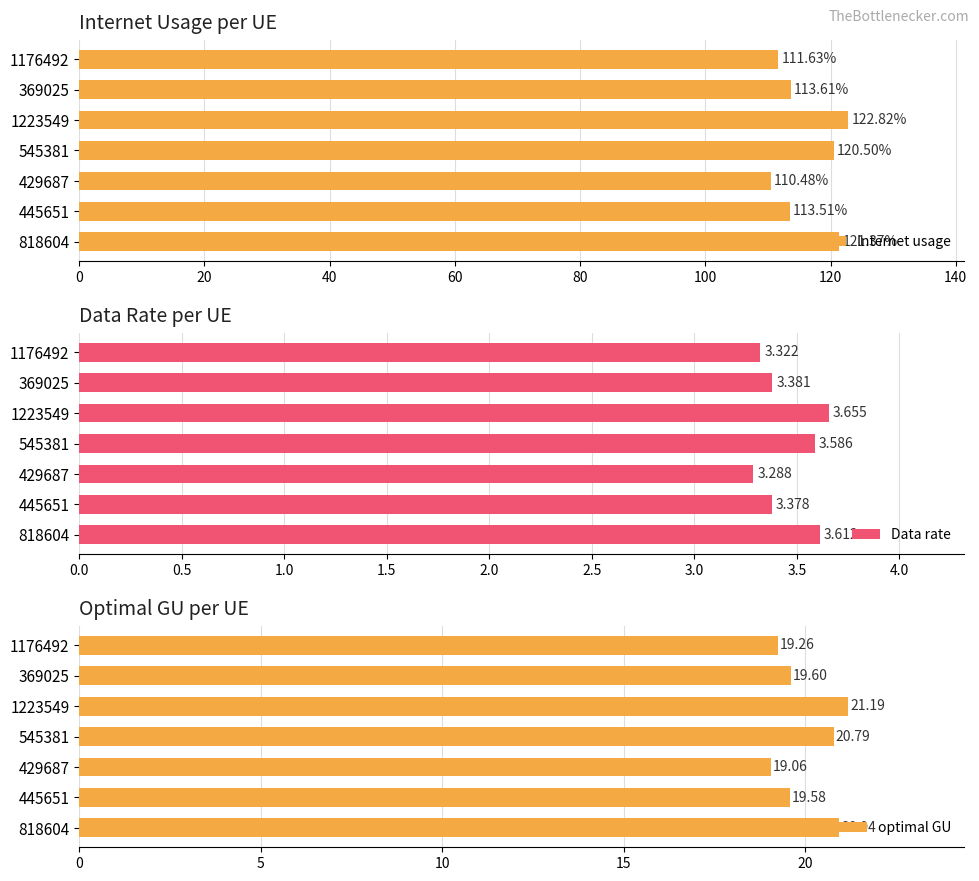

What is the difference between the maximum and minimum values in the Internet usage series?

12.3